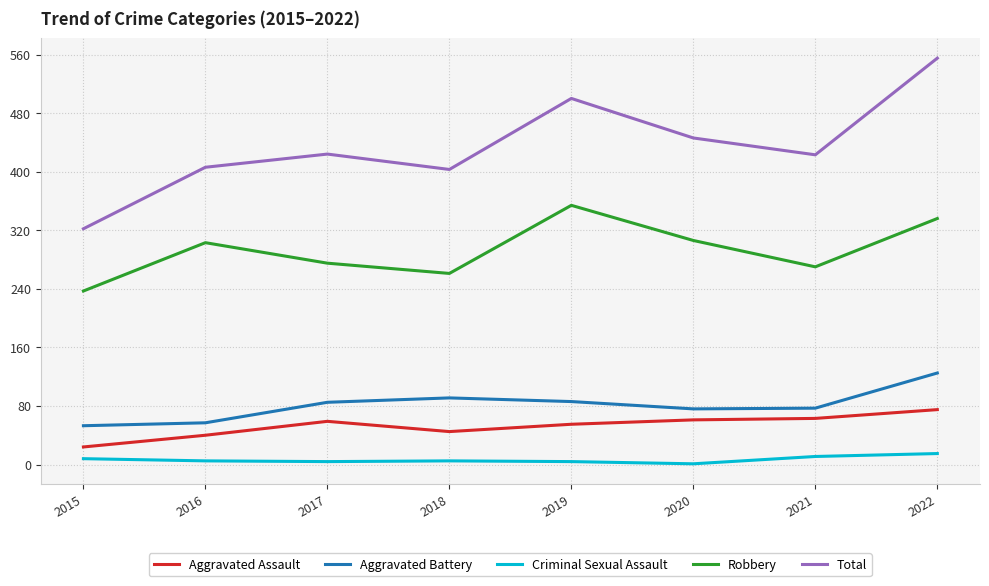

Rank the series at 2017 from highest to lowest value.

Total, Robbery, Aggravated Battery, Aggravated Assault, Criminal Sexual Assault